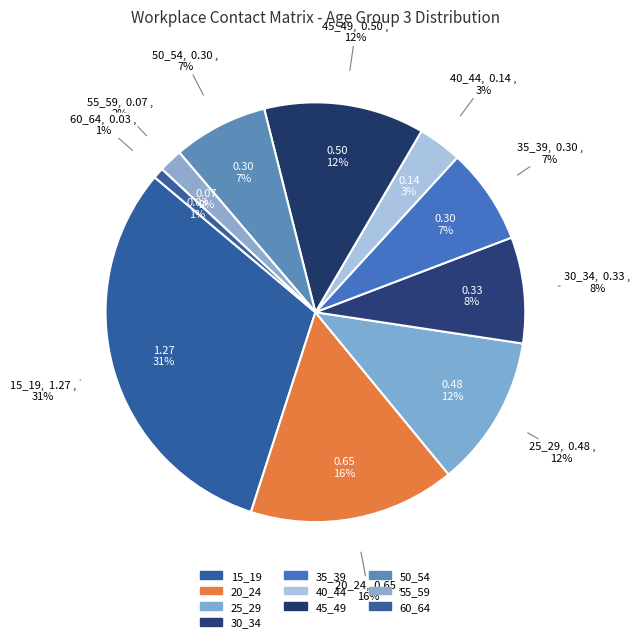

Which category has the smallest portion of the pie?

60_64